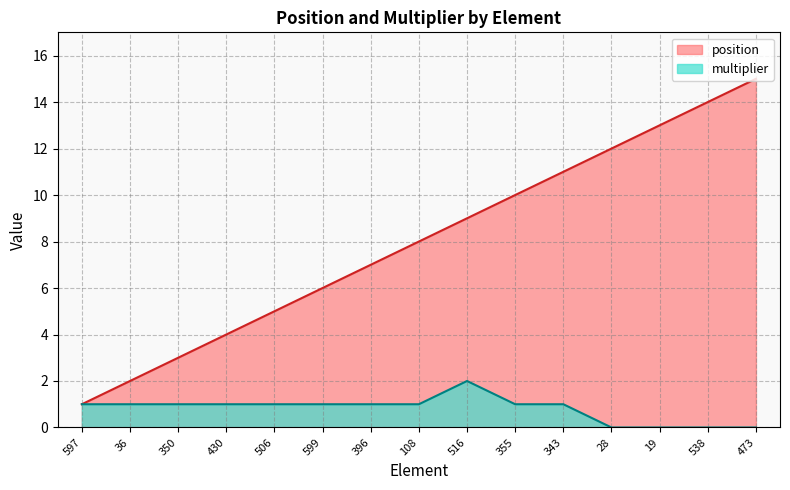

Which label corresponds to the largest value in the chart?

473